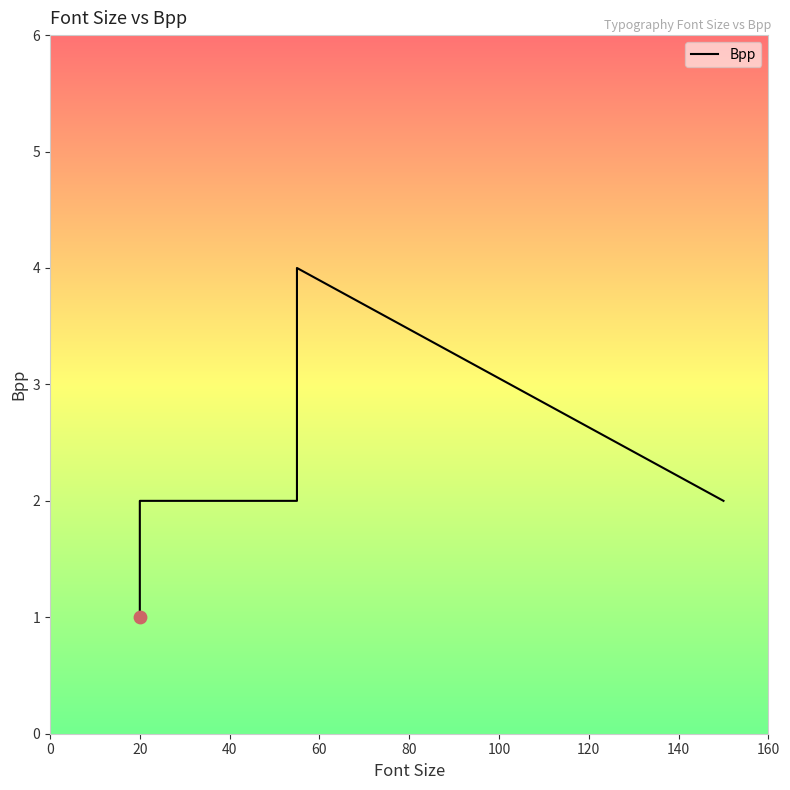

Approximately how many times larger is the value at 140 compared to 160?

1.0